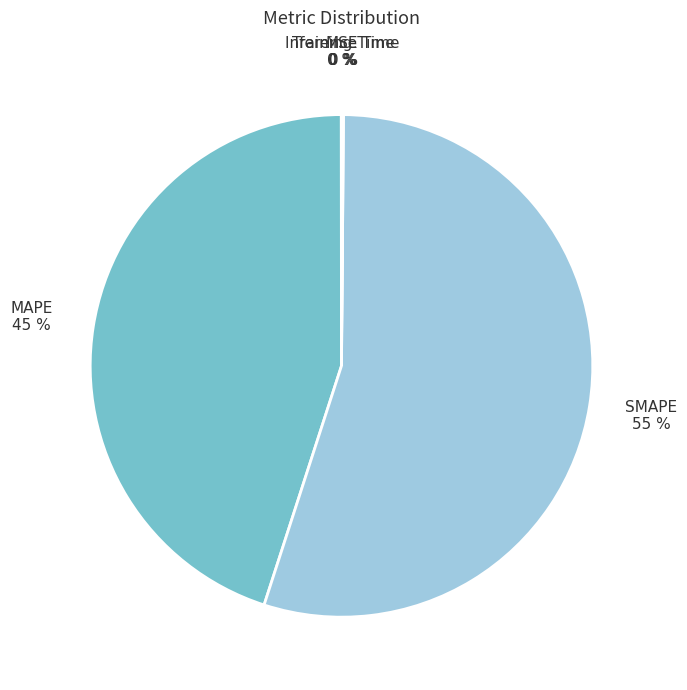

To the nearest percent, what portion does SMAPE represent?

55%